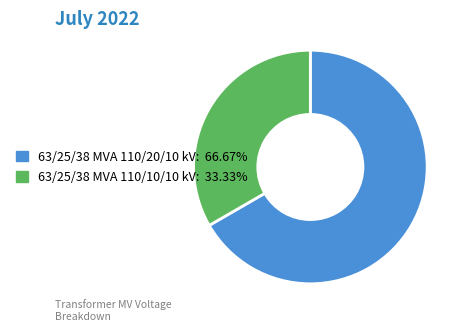

Does 63/25/38 MVA 110/10/10 kV account for over 50% of the chart?

No